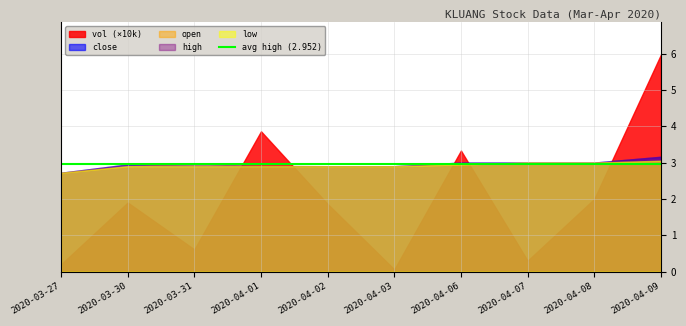

What is the minimum value shown in the chart?

0.1